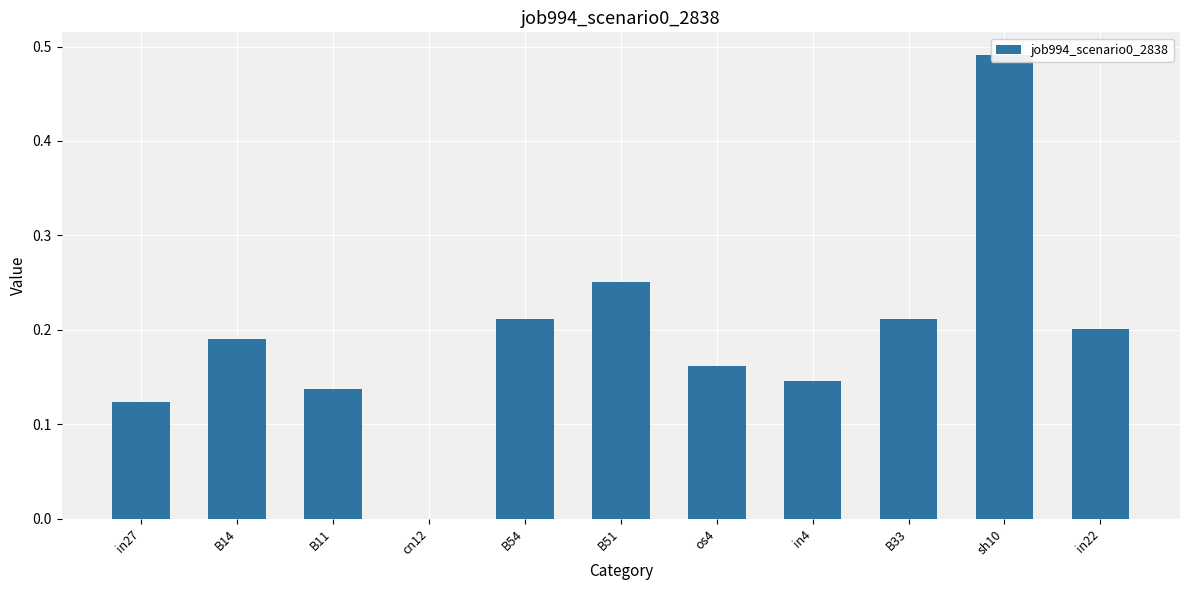

What is the difference between the second highest and second lowest values?

0.1